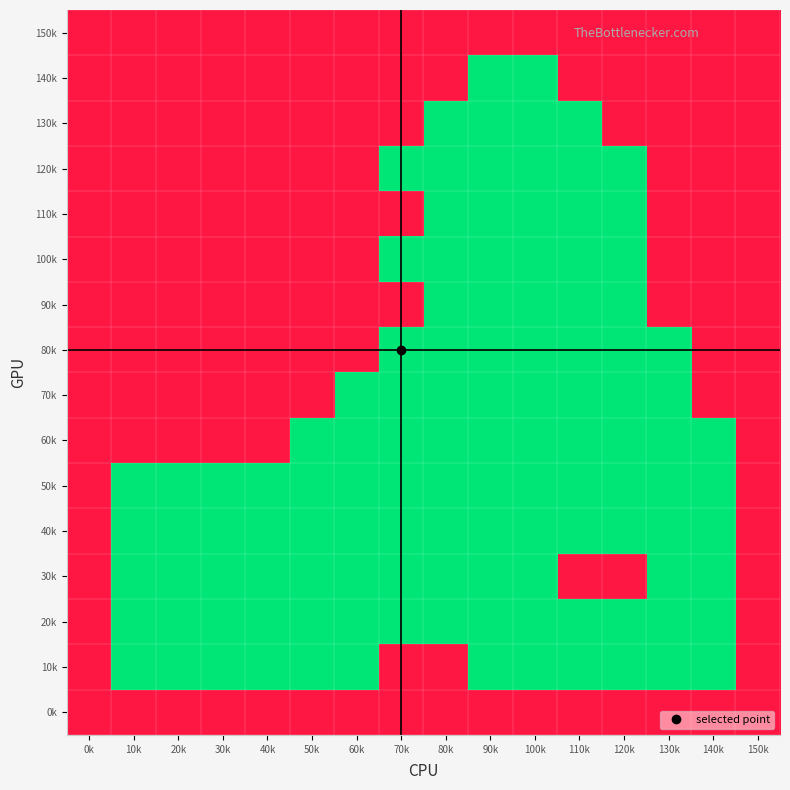

What is the total value across all series at 130k?

8